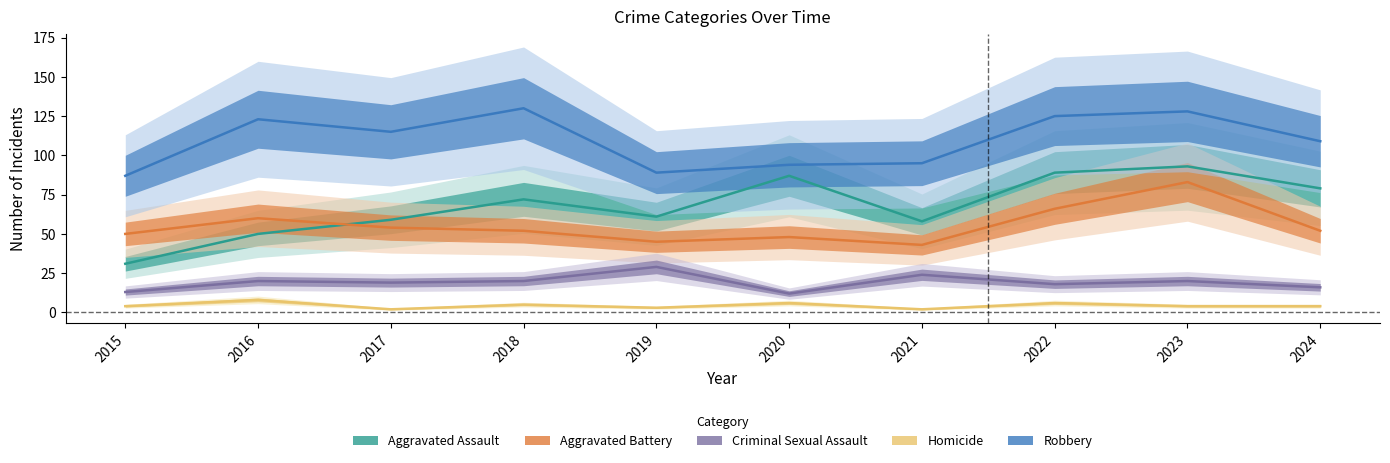

What is the value of the Aggravated Assault point at the 9th from the left?

93